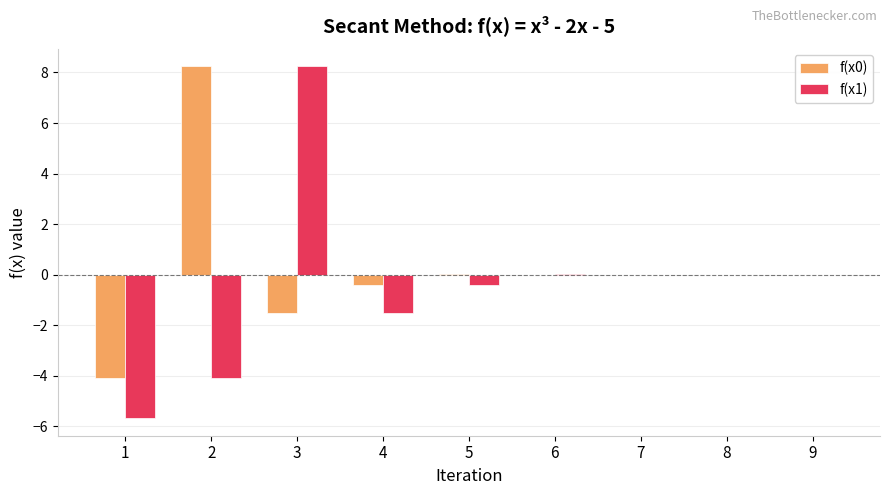

Is the value of f(x0) at 4 greater than the value of f(x1) at 1?

Yes